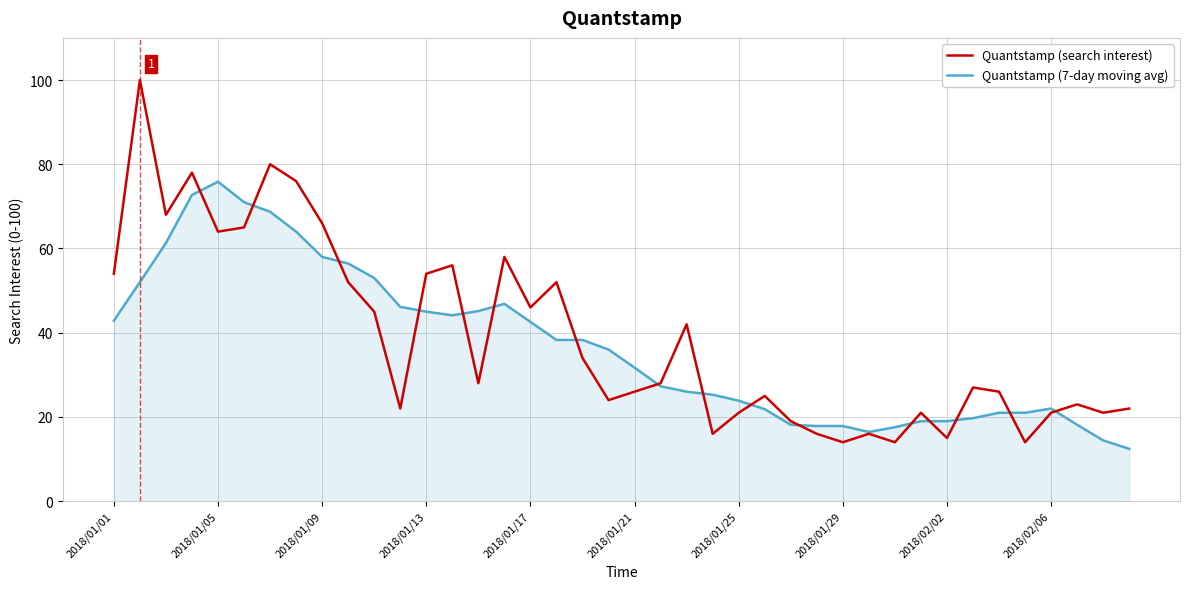

Rank the series by their maximum value, from lowest to highest.

Quantstamp (7-day moving avg), Quantstamp (search interest)